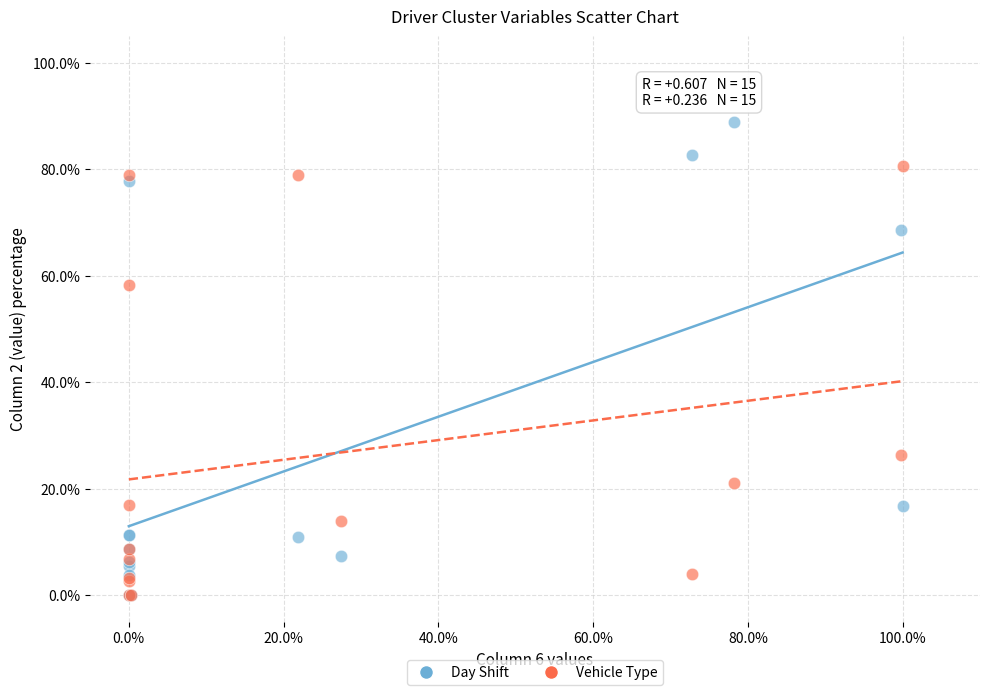

Which series has the widest spread of Y values?

Day Shift